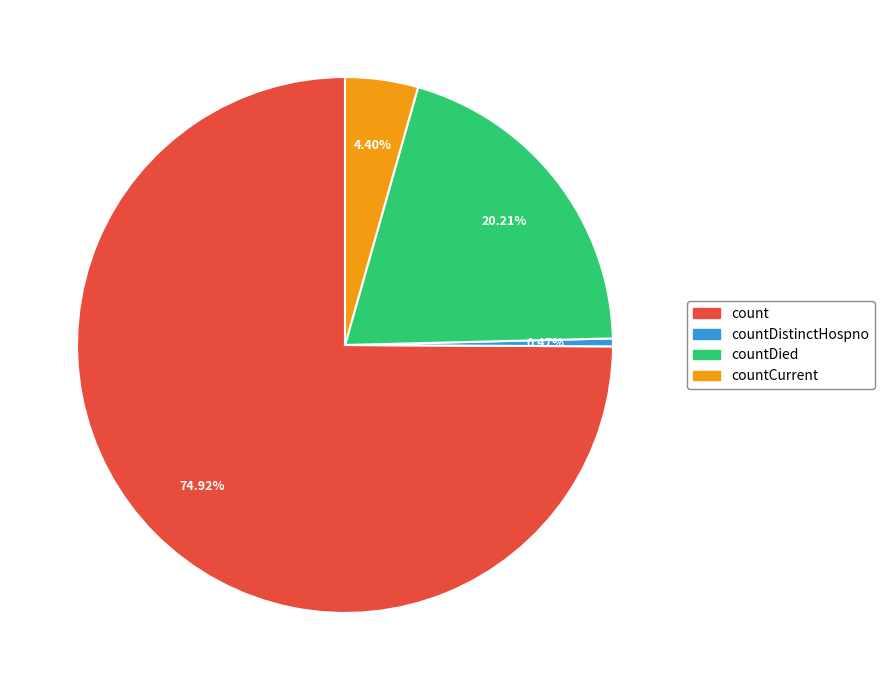

Does any single category account for the majority?

Yes